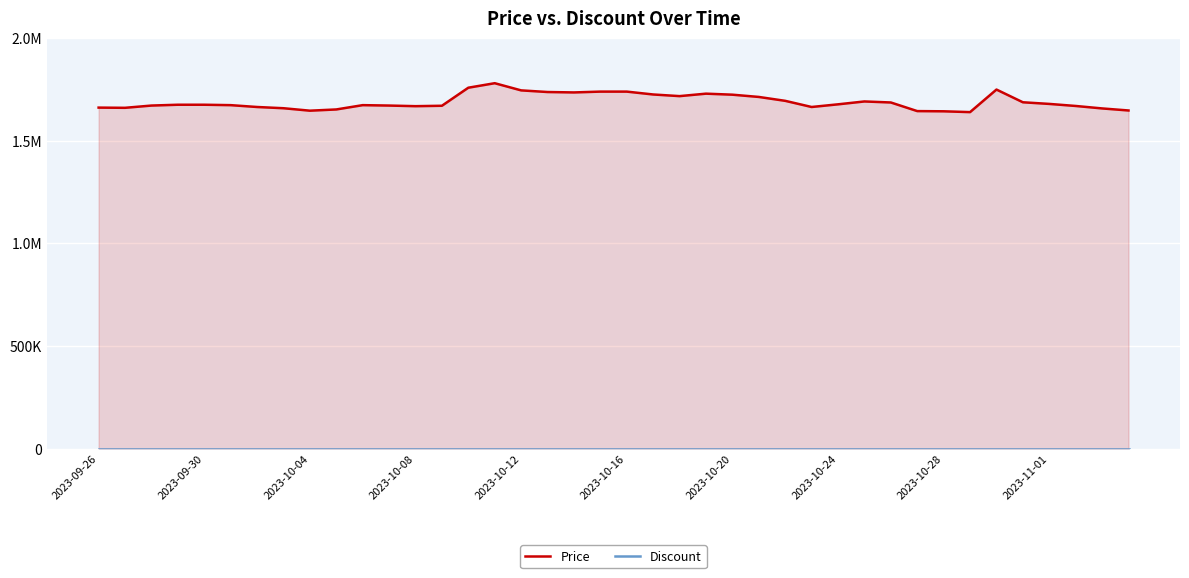

True or false: Discount and Price cross at least once.

False